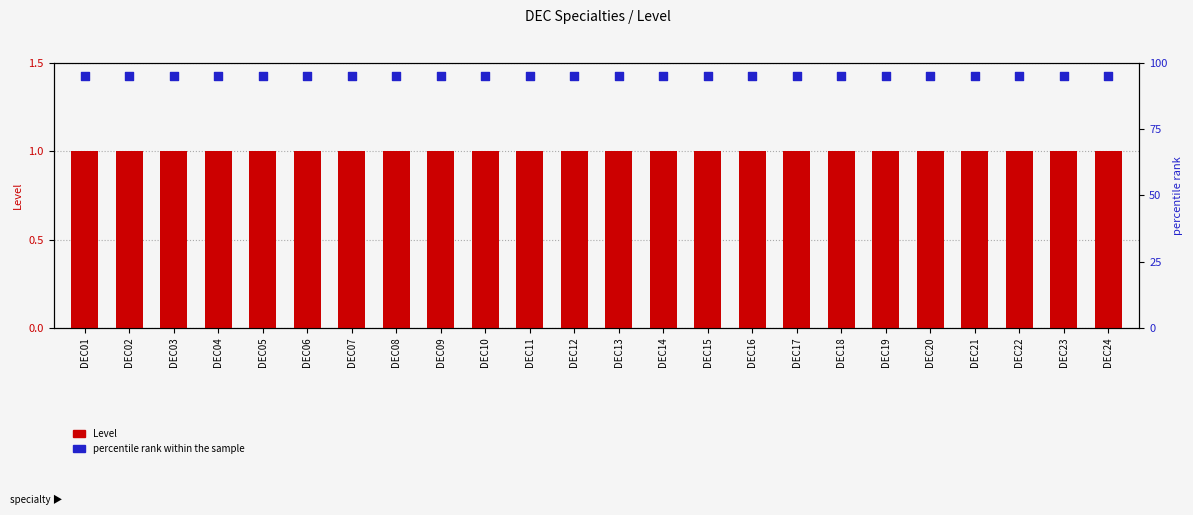

What are all the series names shown in the legend?

Level, percentile rank within the sample